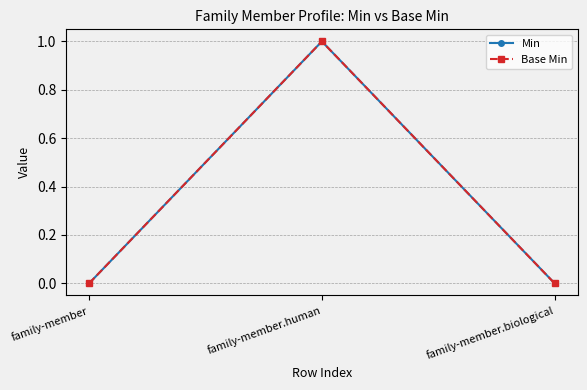

Does the chart have visible grid lines?

Yes